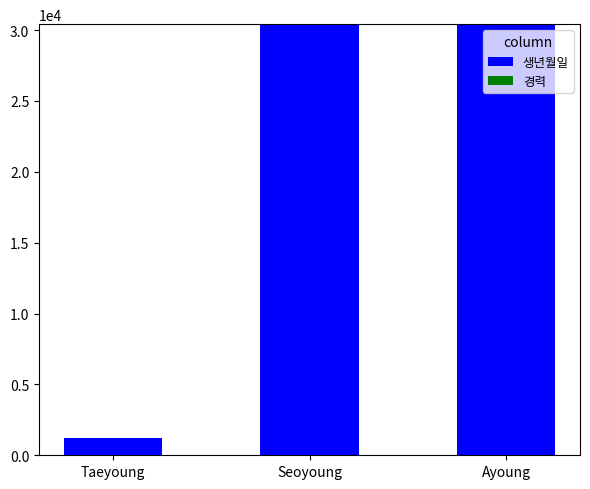

What is the total value across all series at Seoyoung?

30416